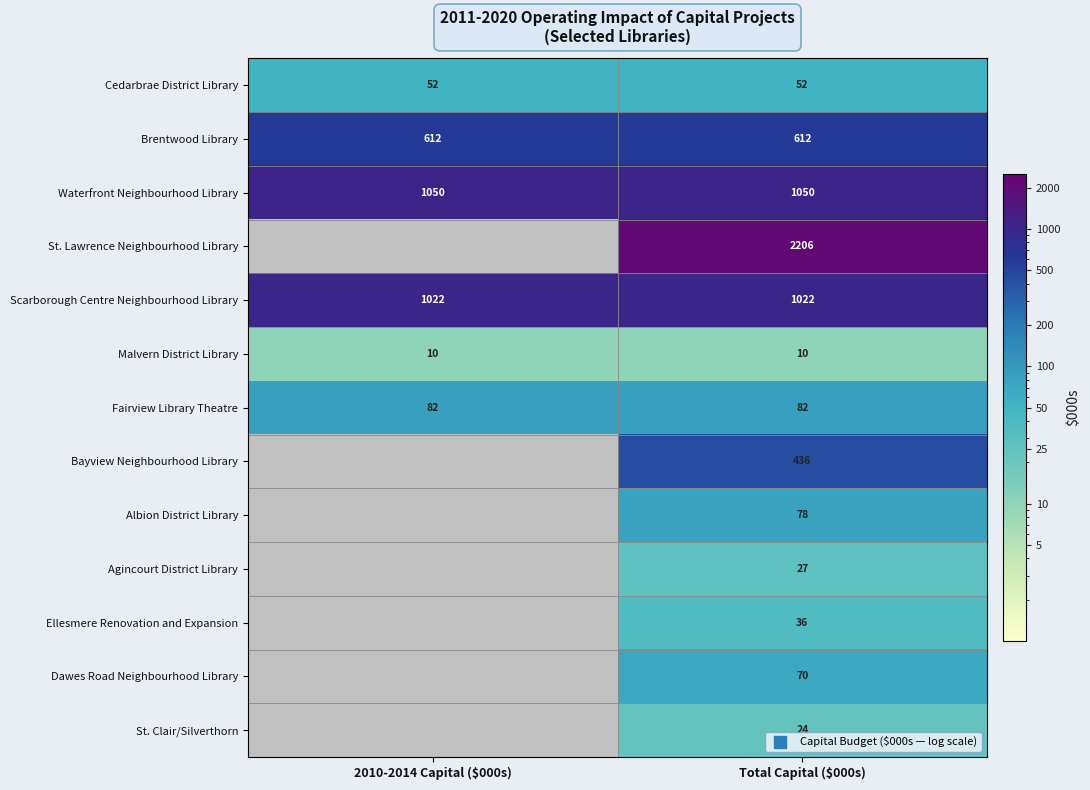

What is the difference between the highest and lowest values at Total Capital ($000s)?

2196